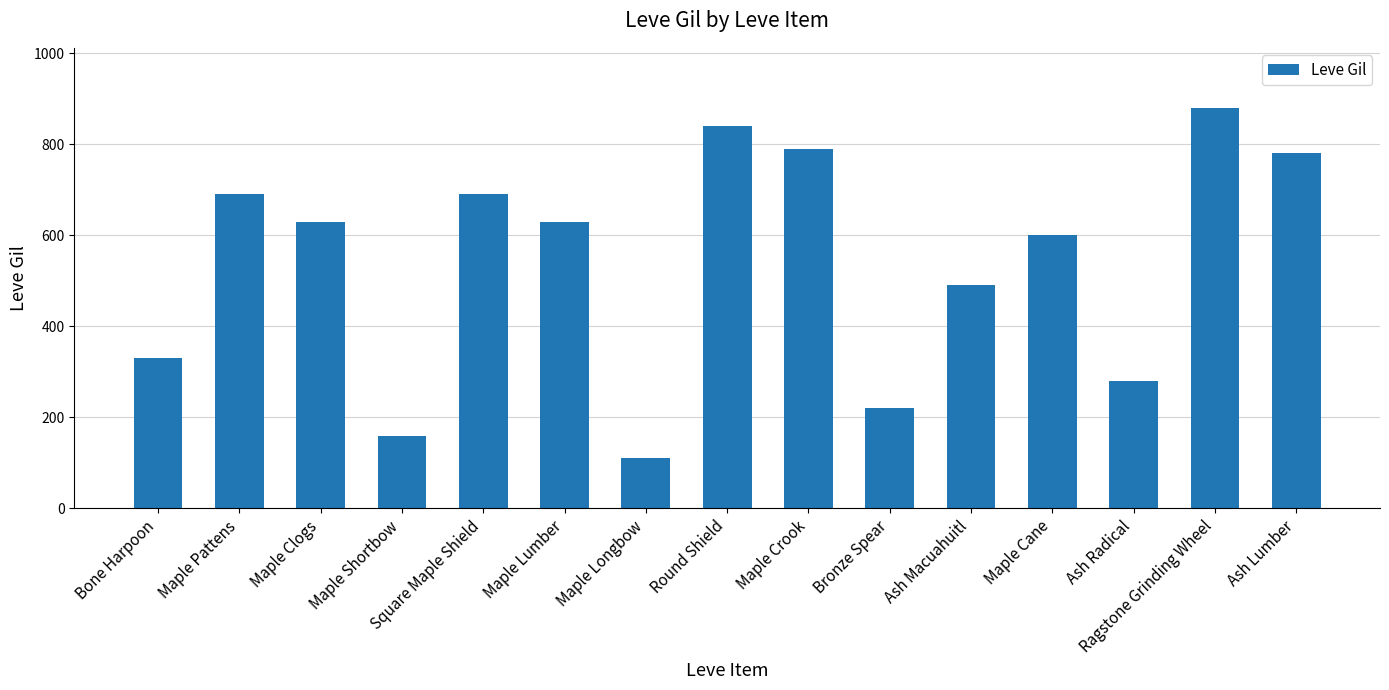

What position from the left is Square Maple Shield?

5